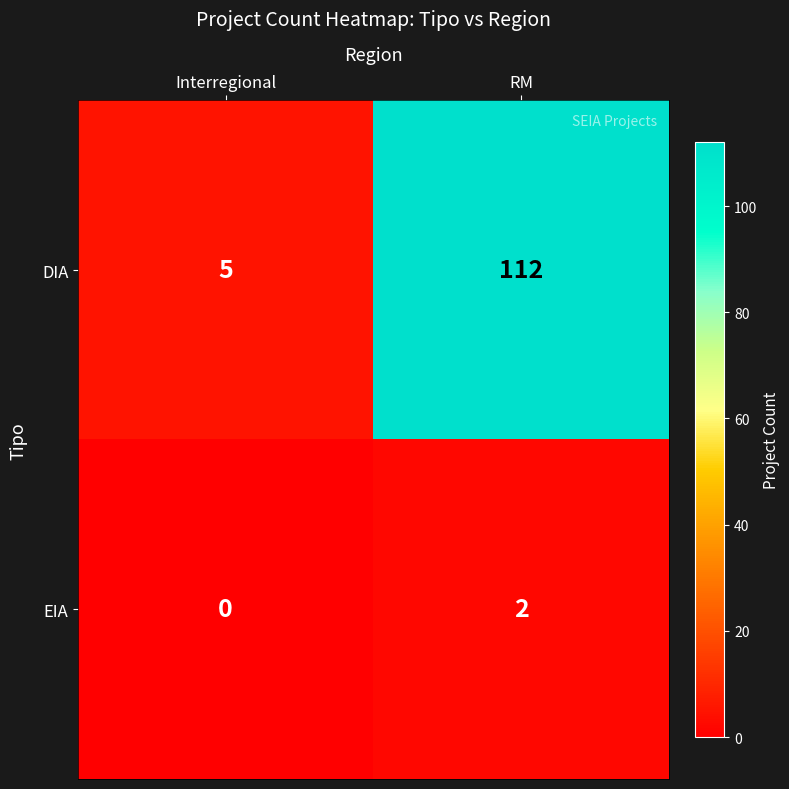

Where is EIA nearest to the value 1?

Interregional